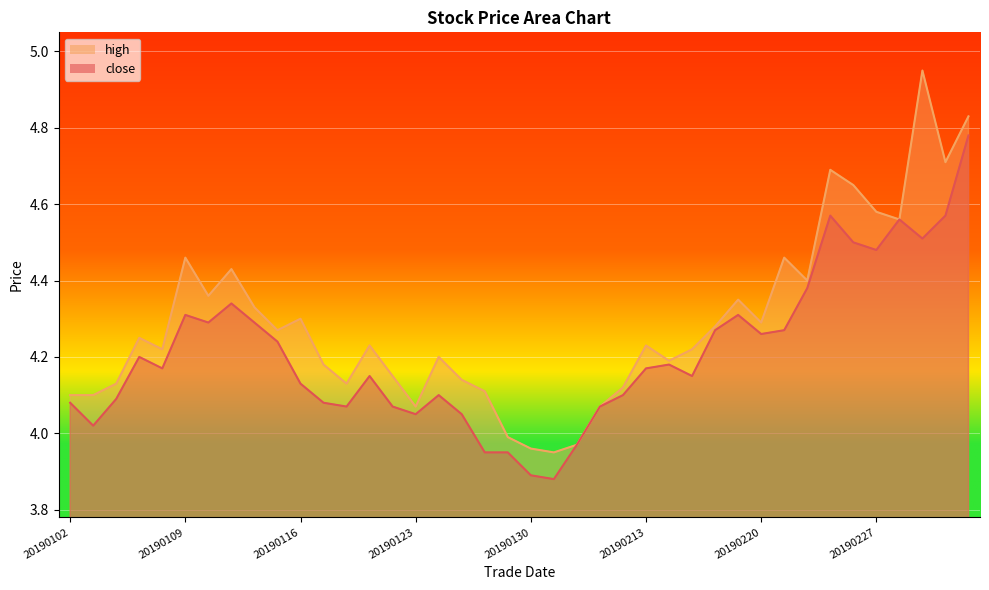

How many interior local peaks does the close series have?

9